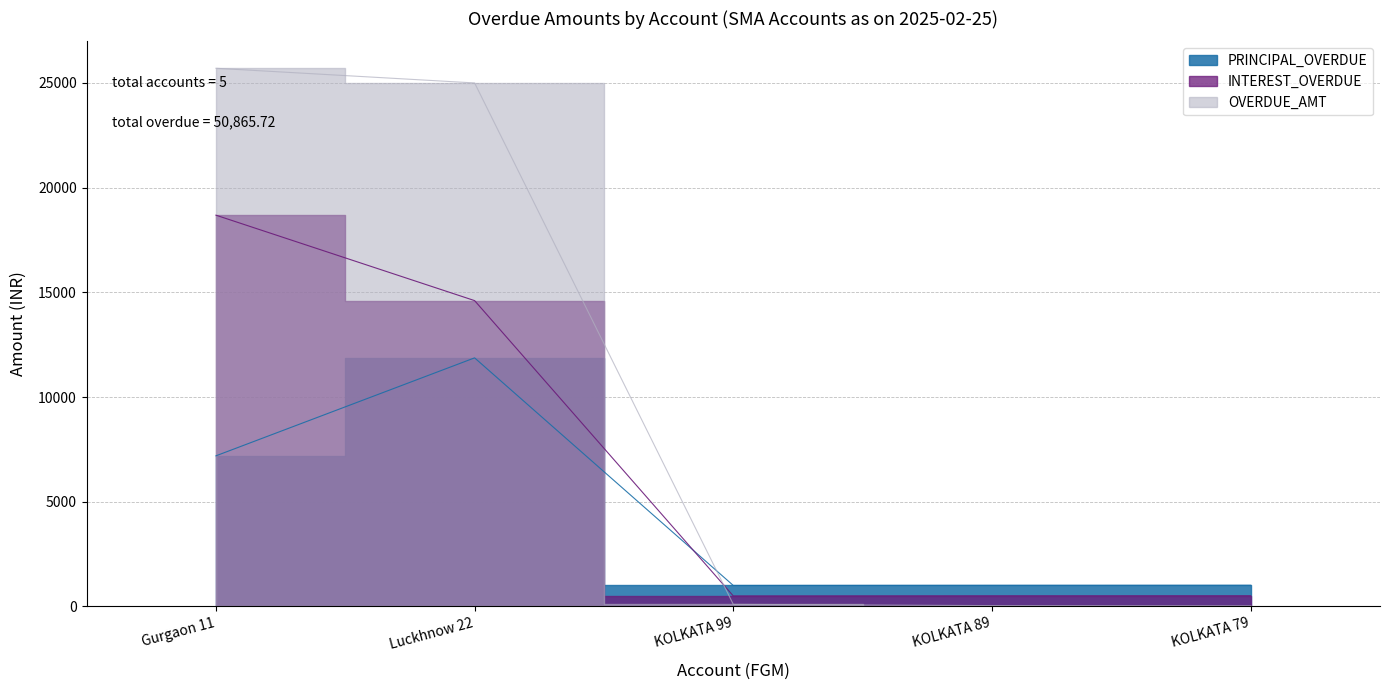

Where is PRINCIPAL_OVERDUE nearest to the value 6436?

Gurgaon 11